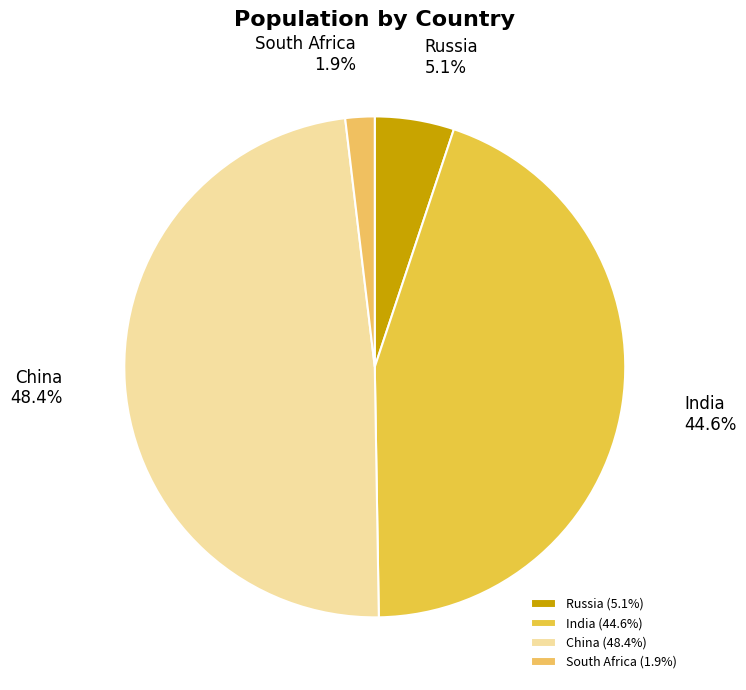

Does India represent more than half of the total?

No